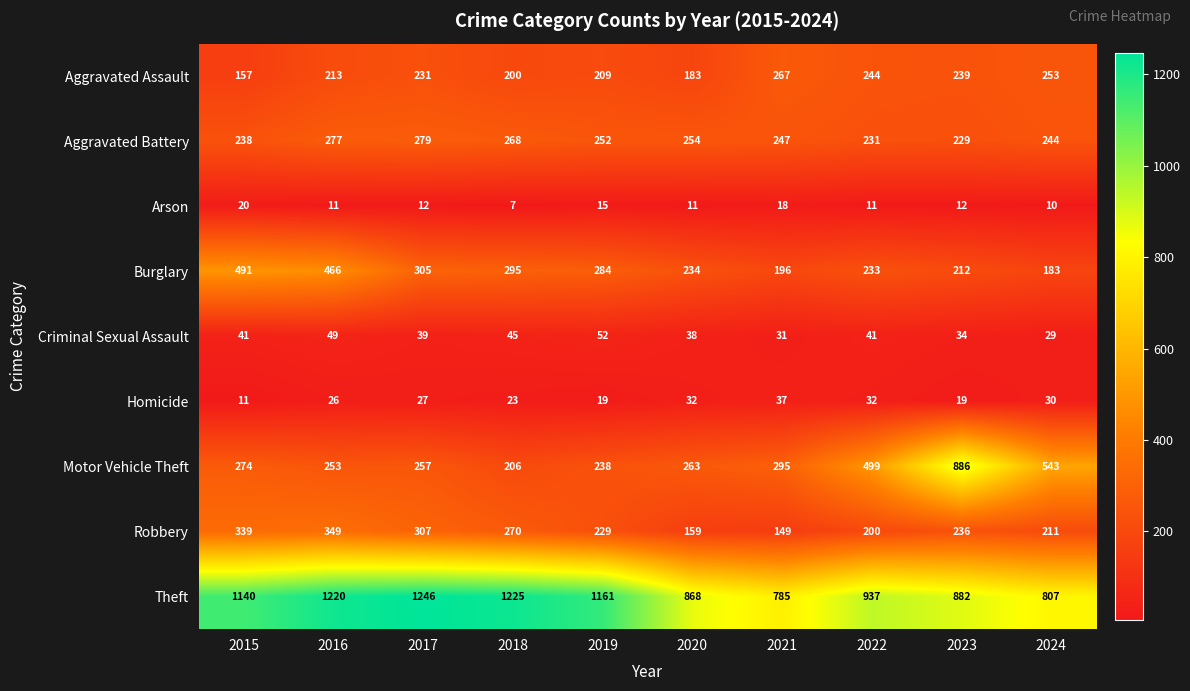

What is the average value of the Motor Vehicle Theft series?

371